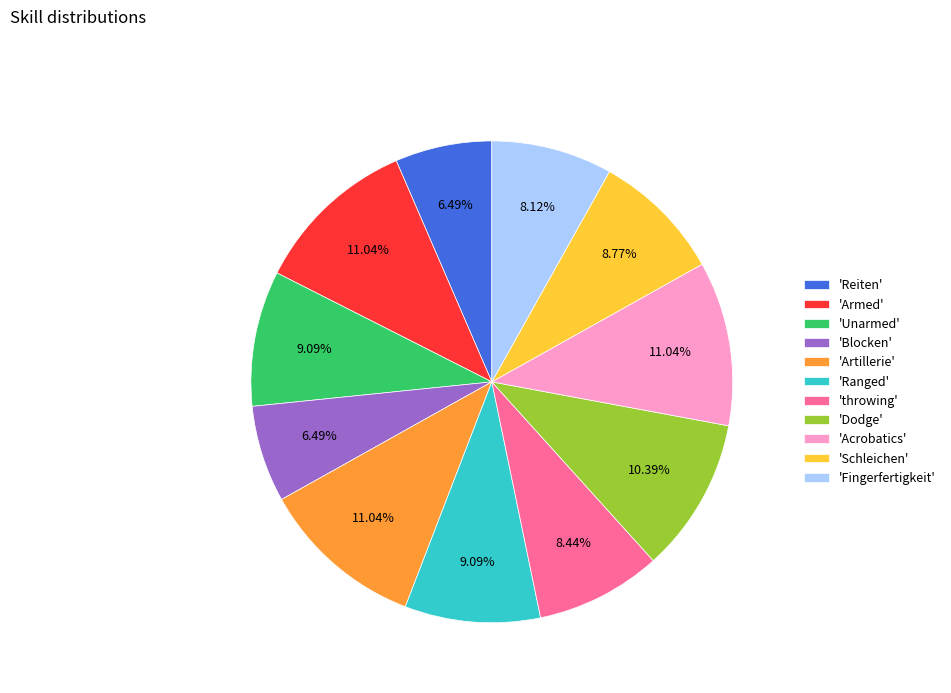

What is the ratio of the value at 'Acrobatics' to the value at 'Unarmed'?

1.2